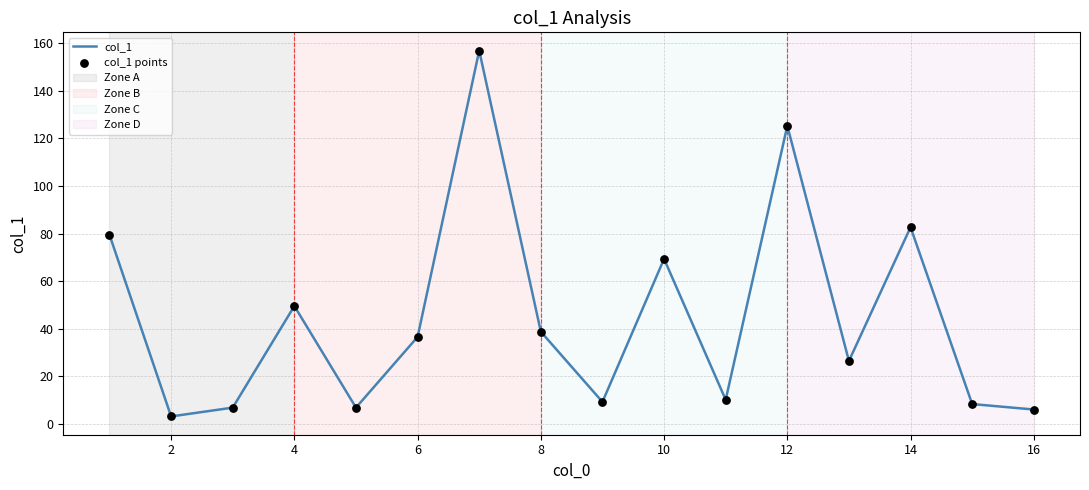

What is the greatest value displayed?

156.9